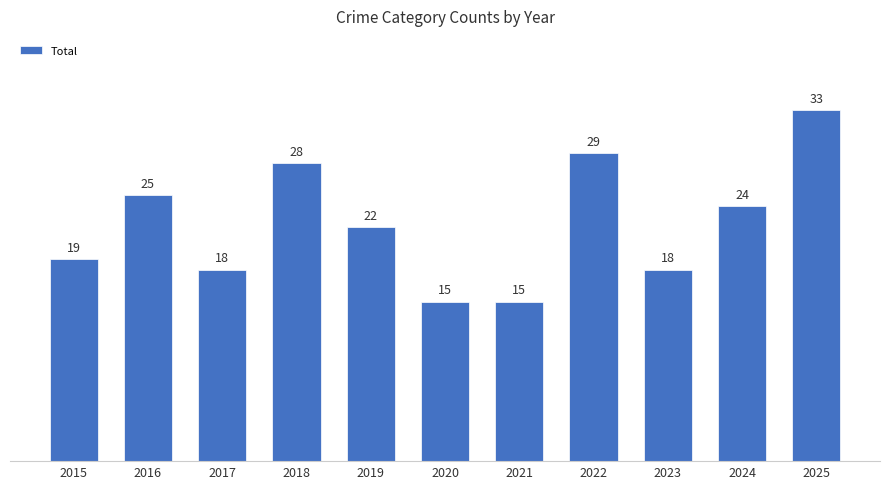

Between 2021 and 2019, which is larger?

2019